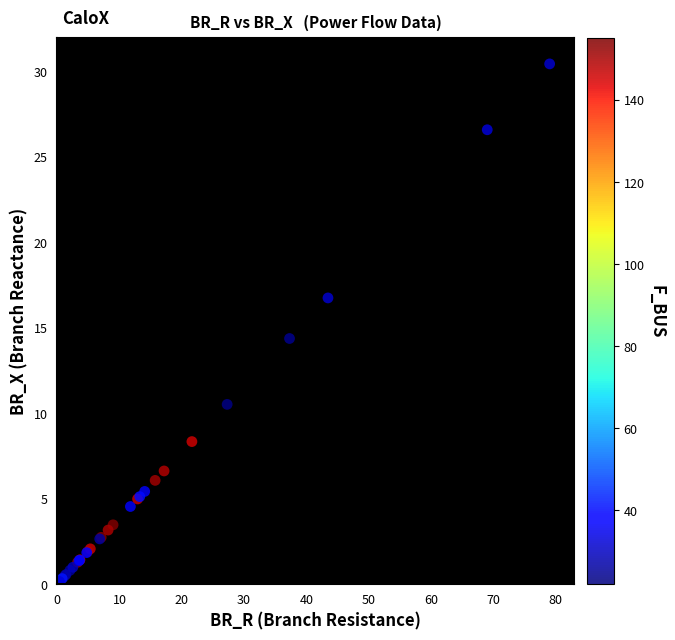

What Y value in the scatter plot is closest to 15?

14.3